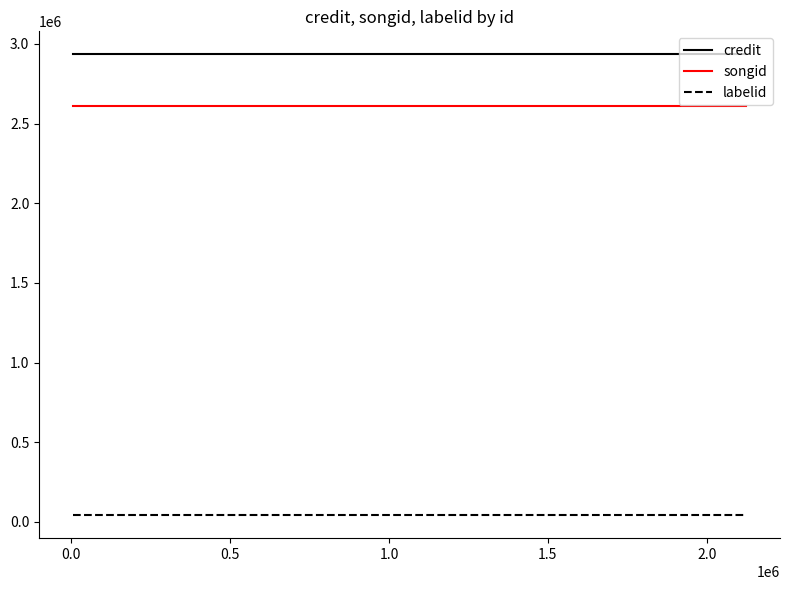

How many lines are shown in the chart?

3